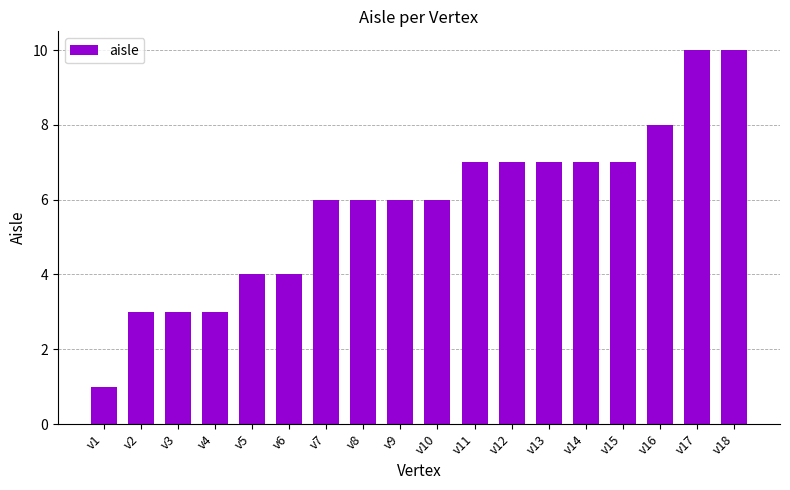

What is the difference between the values at v11 and v8?

1